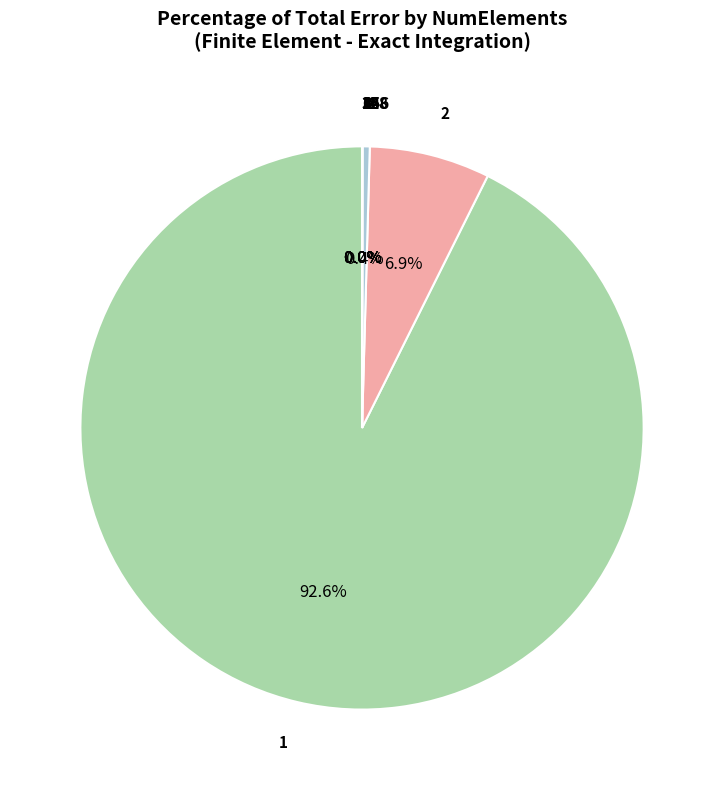

What is the largest slice in the pie chart?

1